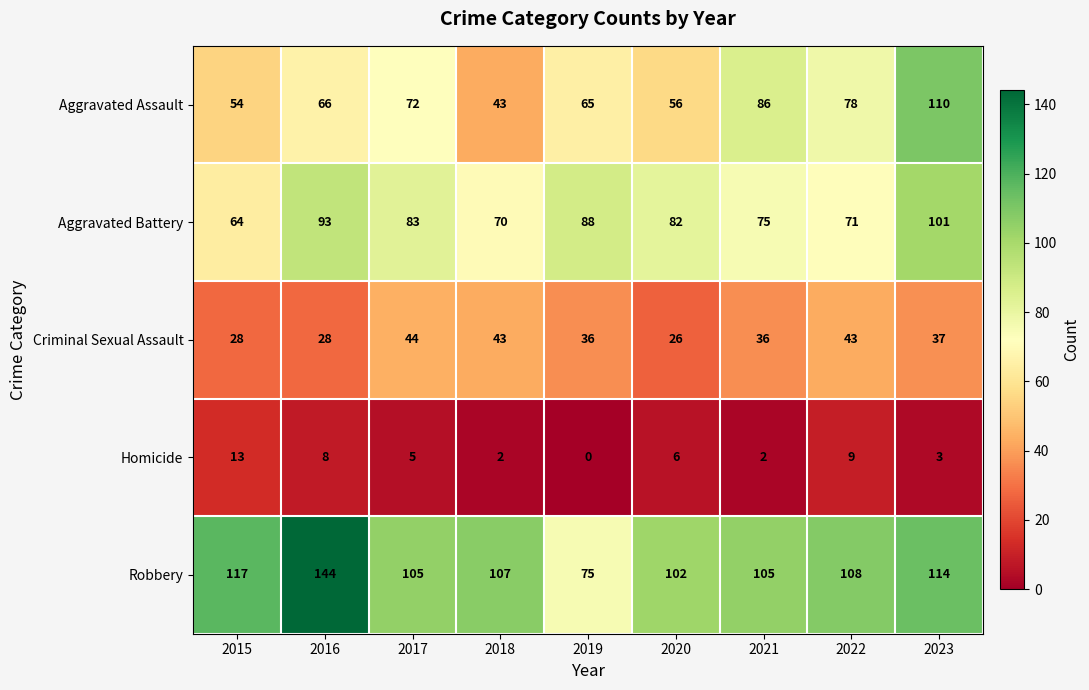

Is the value of Criminal Sexual Assault at 2018 greater than the value of Aggravated Battery at 2019?

No